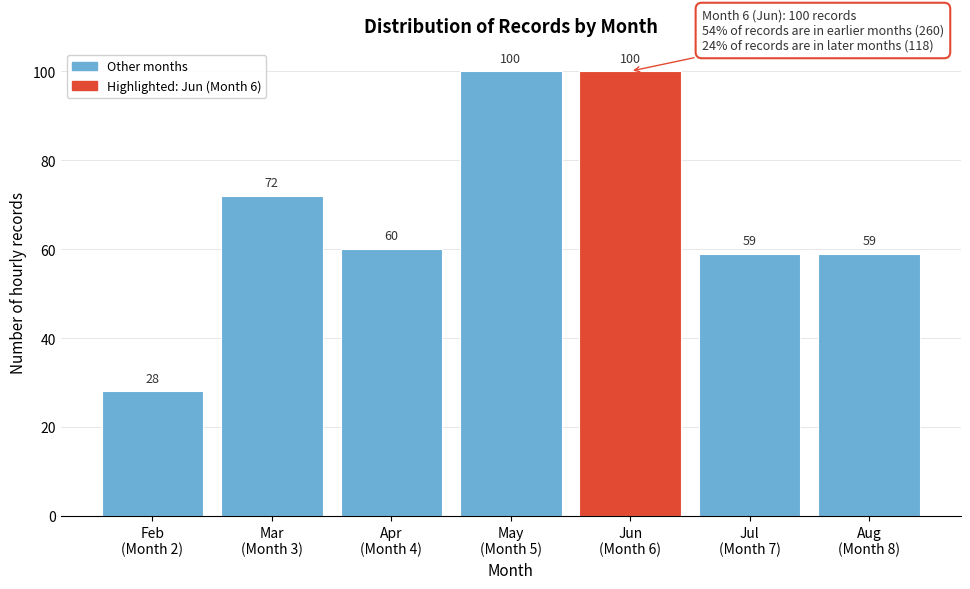

Reading left to right, transcribe all the data shown in this chart.

28	72	60	100	100	59	59